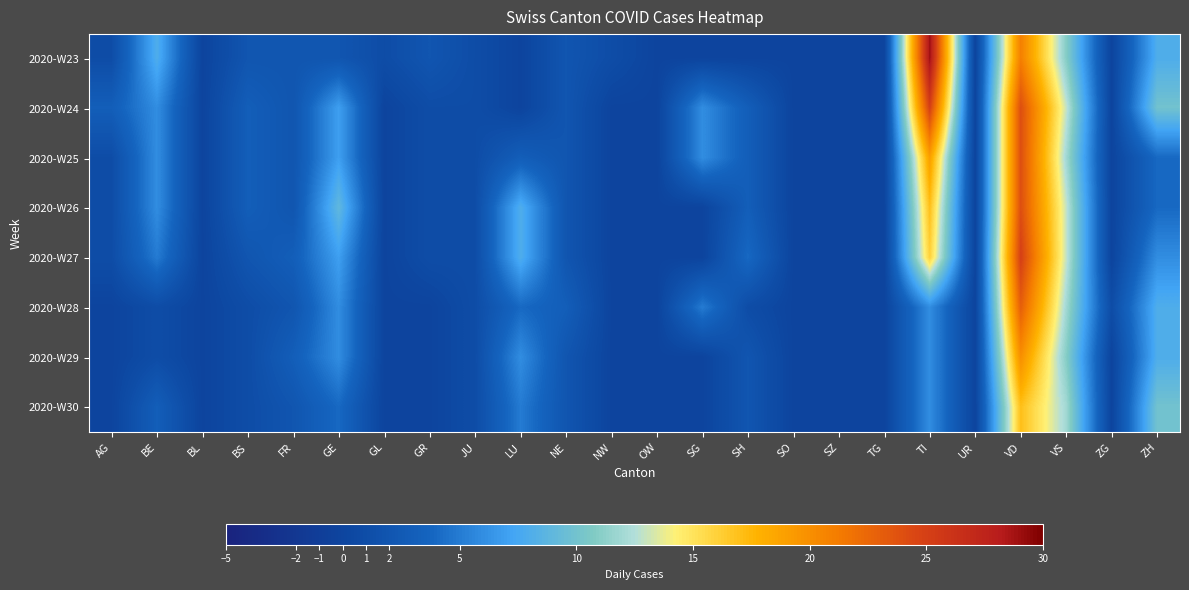

At which category is the sum across all series the highest?

VD